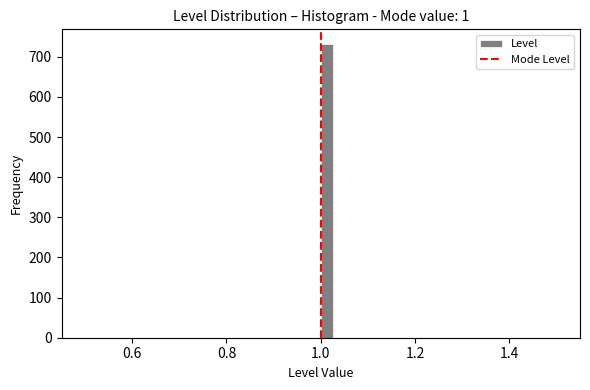

Around what value on the x-axis is the tallest bar? Give the approximate position of its centre, as read against the axis.

1.02